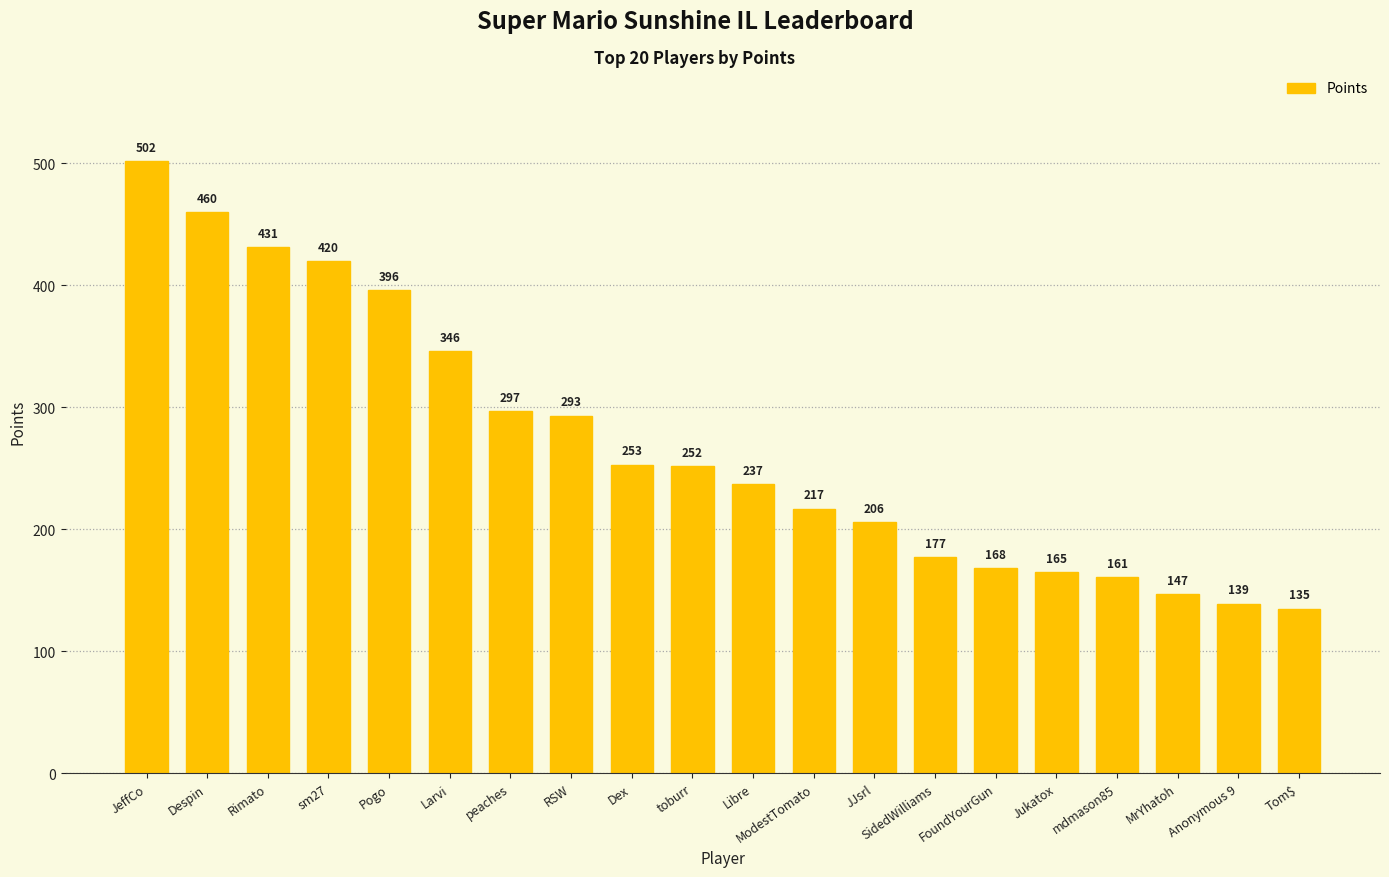

What is the difference between the values at sm27 and RSW?

127